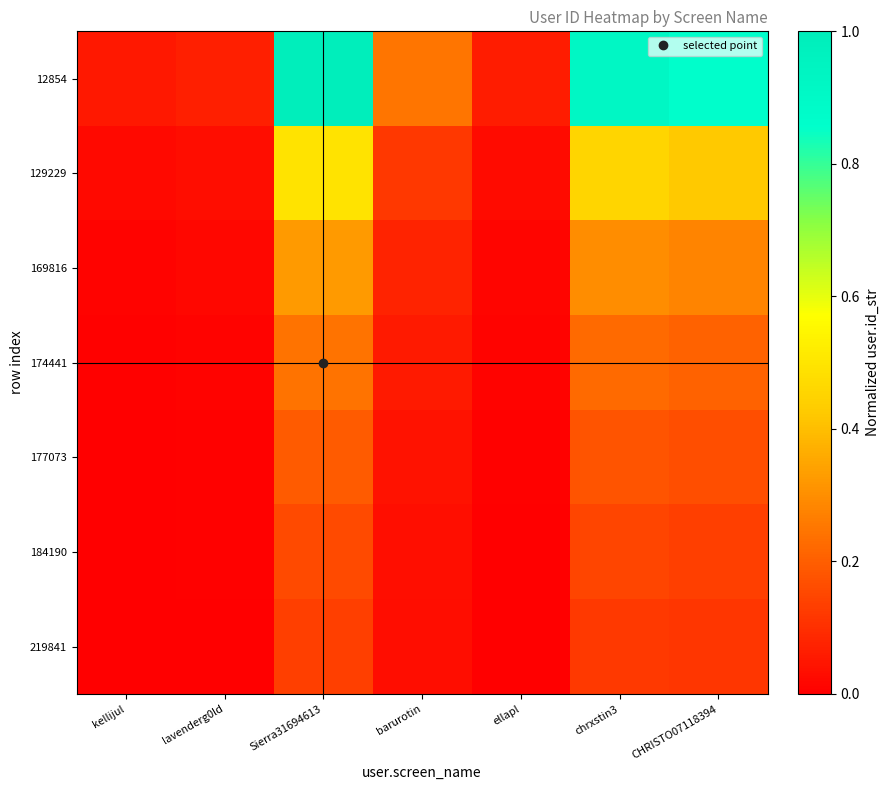

Reading left to right, transcribe all the data shown in this chart.

12854: kellijul=0.1	lavenderg0ld=0.1	Sierra31694613=1.0	barurotin=0.2	ellapl=0.1	chrxstin3=0.9	CHRISTO07118394=0.9
129229: kellijul=0.0	lavenderg0ld=0.0	Sierra31694613=0.5	barurotin=0.1	ellapl=0.0	chrxstin3=0.5	CHRISTO07118394=0.4
169816: kellijul=0.0	lavenderg0ld=0.0	Sierra31694613=0.3	barurotin=0.1	ellapl=0.0	chrxstin3=0.3	CHRISTO07118394=0.3
174441: kellijul=0.0	lavenderg0ld=0.0	Sierra31694613=0.2	barurotin=0.1	ellapl=0.0	chrxstin3=0.2	CHRISTO07118394=0.2
177073: kellijul=0.0	lavenderg0ld=0.0	Sierra31694613=0.2	barurotin=0.0	ellapl=0.0	chrxstin3=0.2	CHRISTO07118394=0.2
184190: kellijul=0.0	lavenderg0ld=0.0	Sierra31694613=0.2	barurotin=0.0	ellapl=0.0	chrxstin3=0.1	CHRISTO07118394=0.1
219841: kellijul=0.0	lavenderg0ld=0.0	Sierra31694613=0.1	barurotin=0.0	ellapl=0.0	chrxstin3=0.1	CHRISTO07118394=0.1